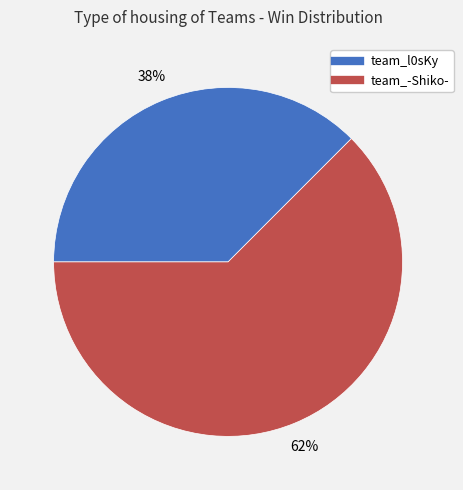

How many slices are in this pie chart?

2